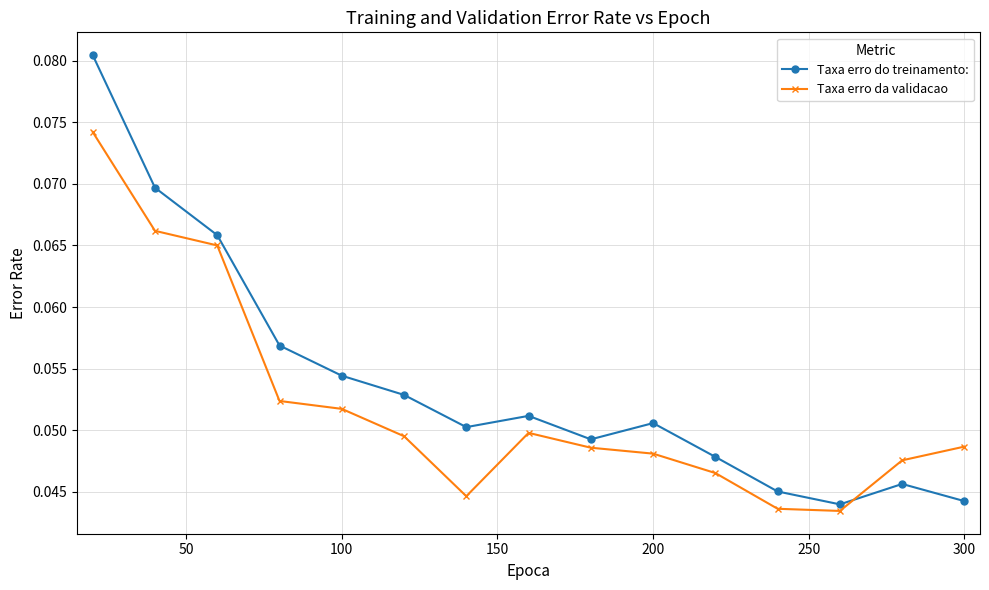

Count the Taxa erro da validacao values in the range 0 to 1.

15